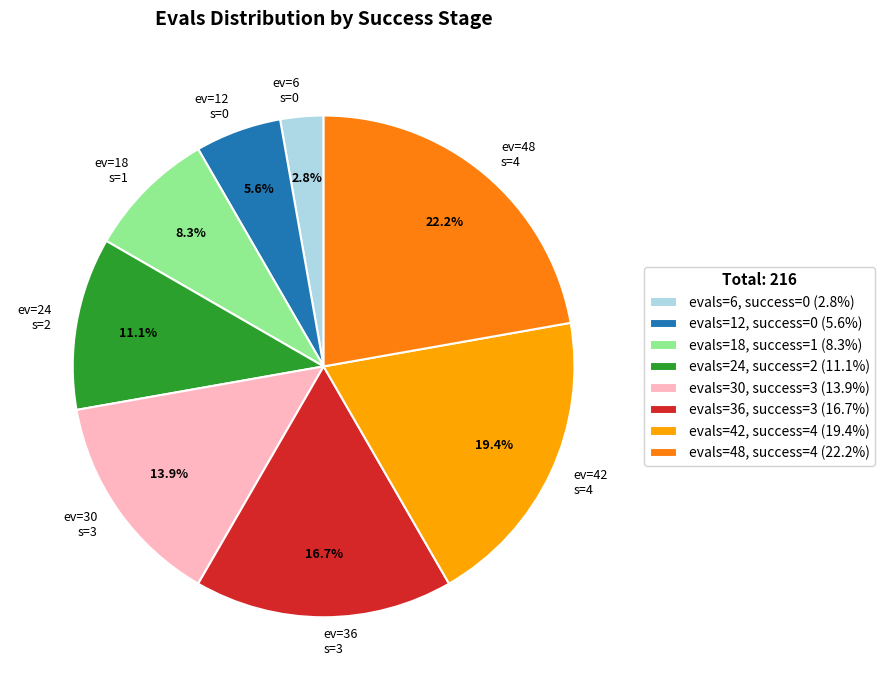

What portion of the pie excludes ev=42 s=4?

80.6%